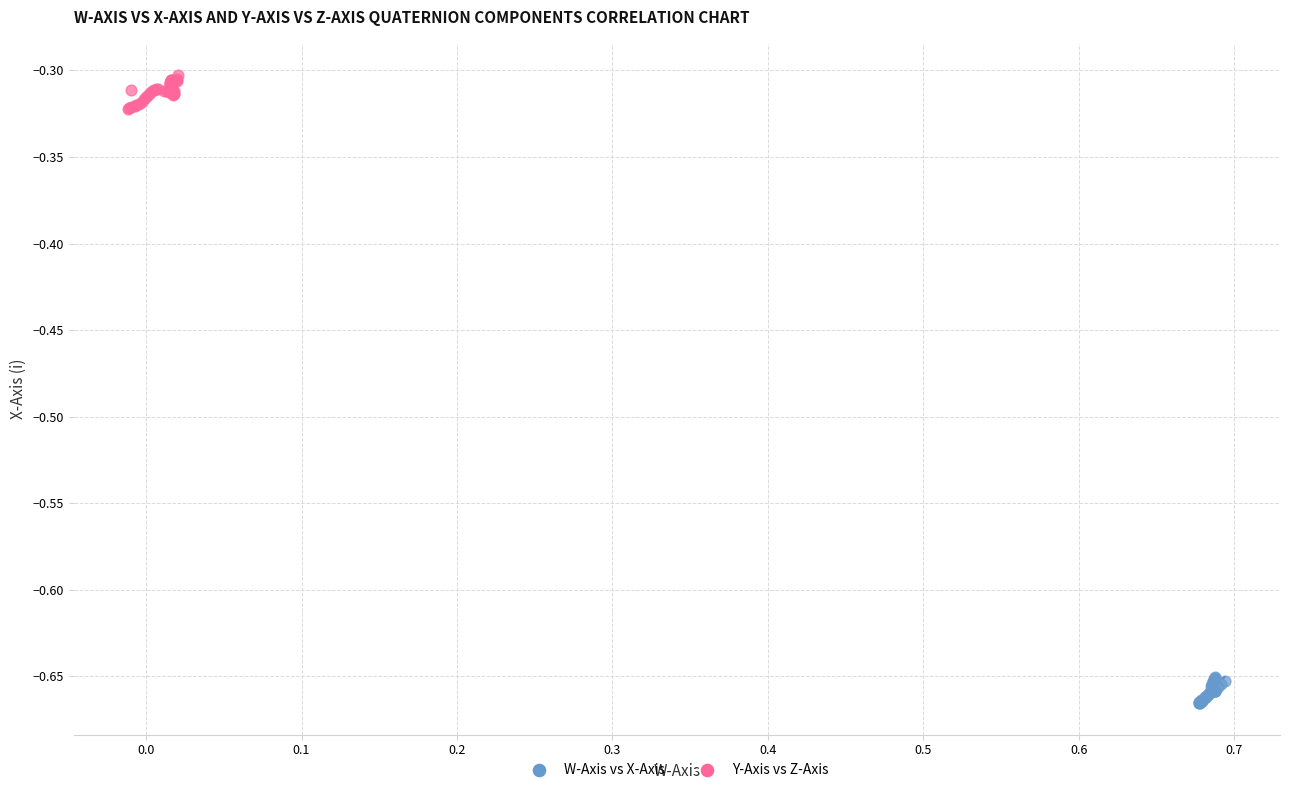

Which series reaches the minimum Y coordinate?

W-Axis vs X-Axis